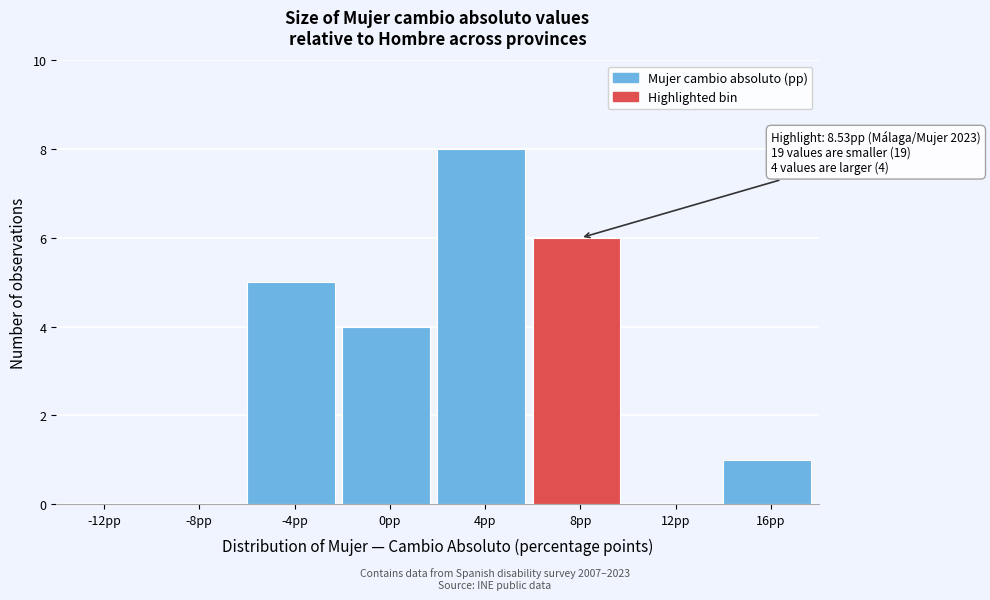

Reading right to left, list all the values displayed in this chart.

16pp=1	12pp=0	8pp=6	4pp=8	0pp=4	-4pp=5	-8pp=0	-12pp=0